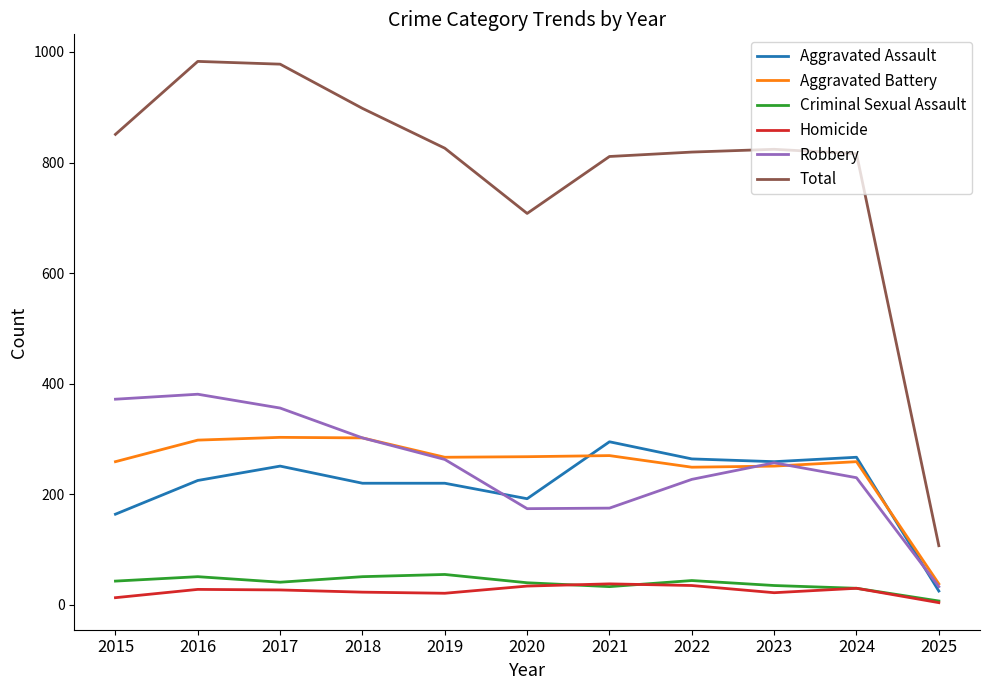

Is the value of Robbery at 2024 greater than the value of Aggravated Assault at 2022?

No